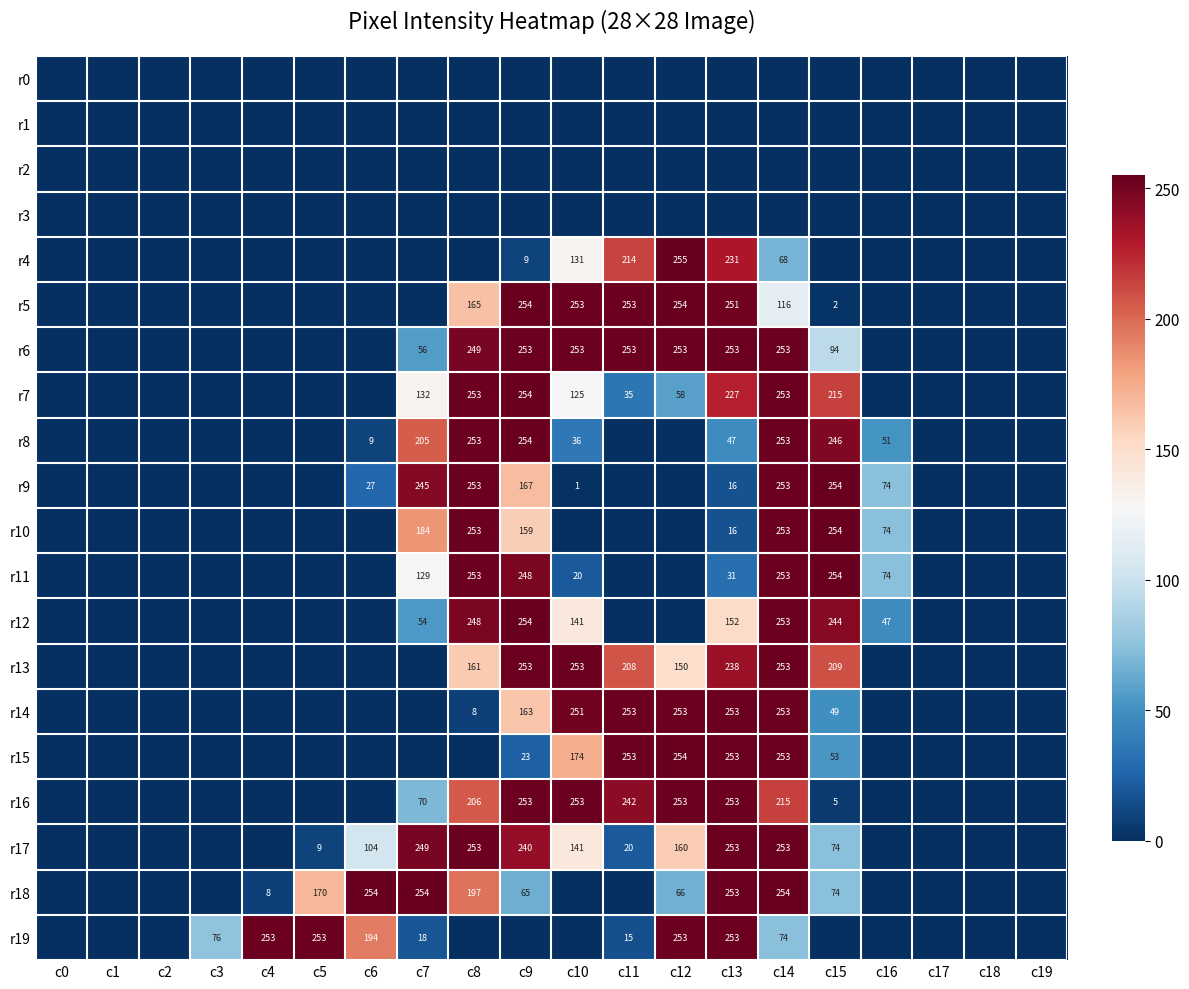

Which has a higher value, c16 or c18?

c16